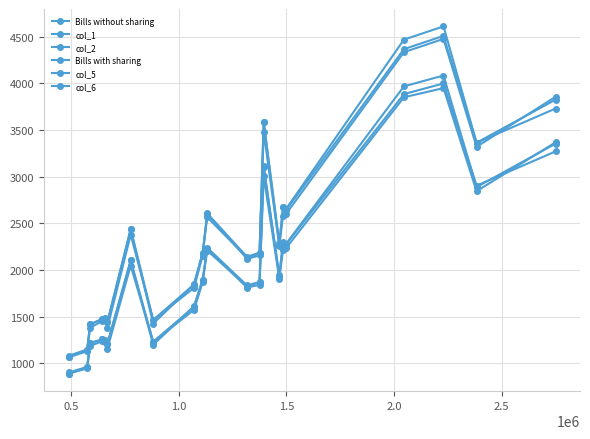

Is this an area chart (filled region under the line)?

No